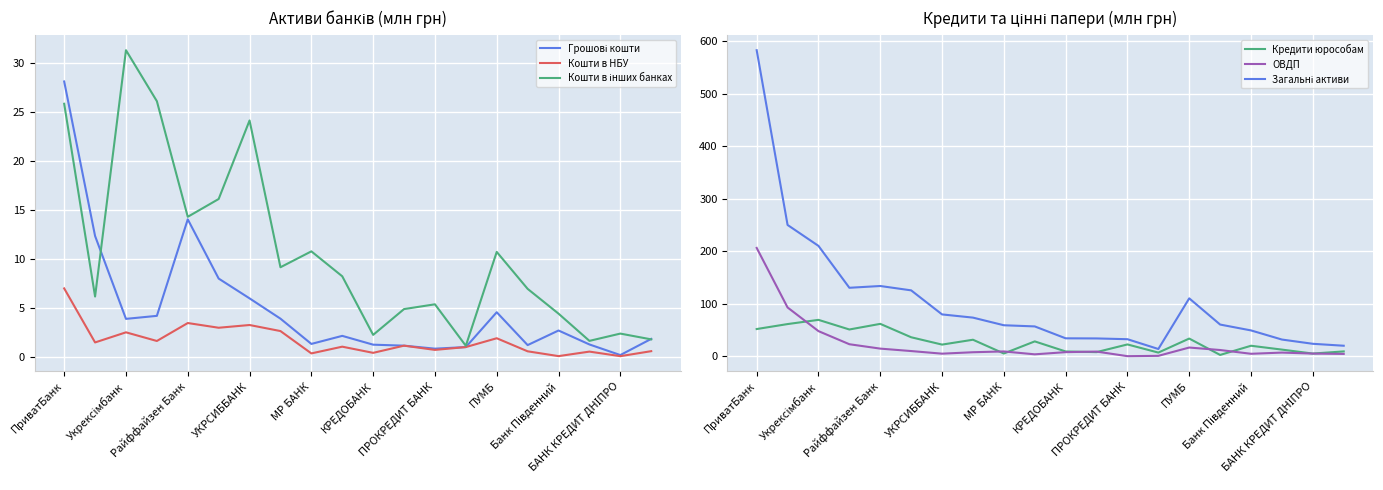

Which series has the largest range (max minus min)?

Загальні активи